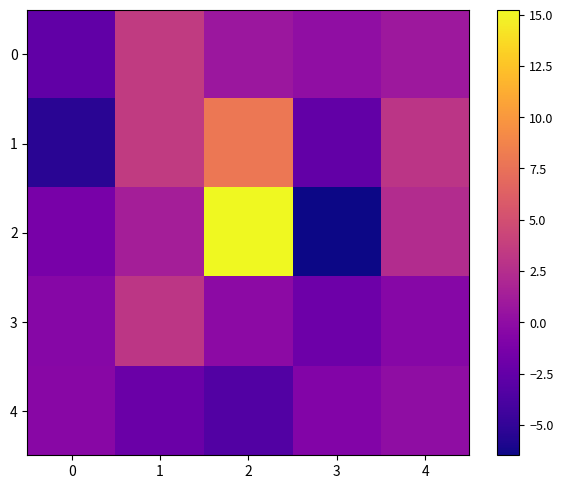

What is the difference between the highest and lowest values at 0?

5.0